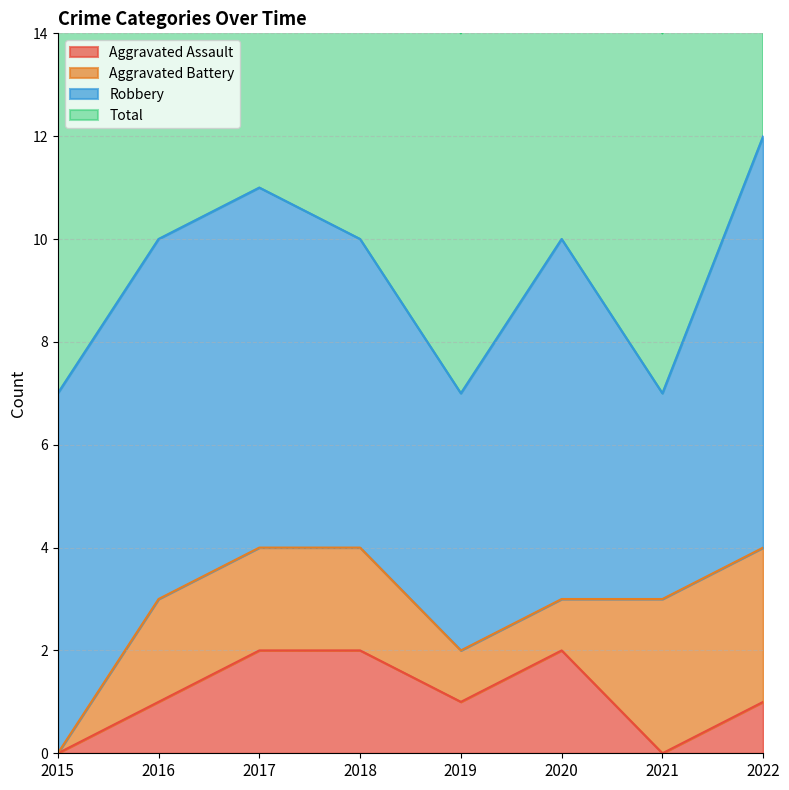

How many Total values are between 7 and 11?

7